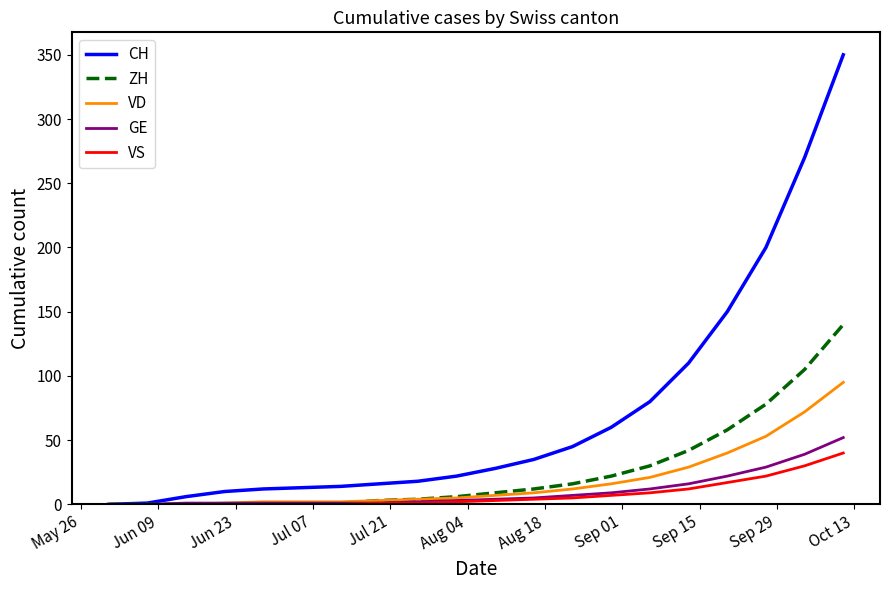

What is the highest value of the ZH series?

140